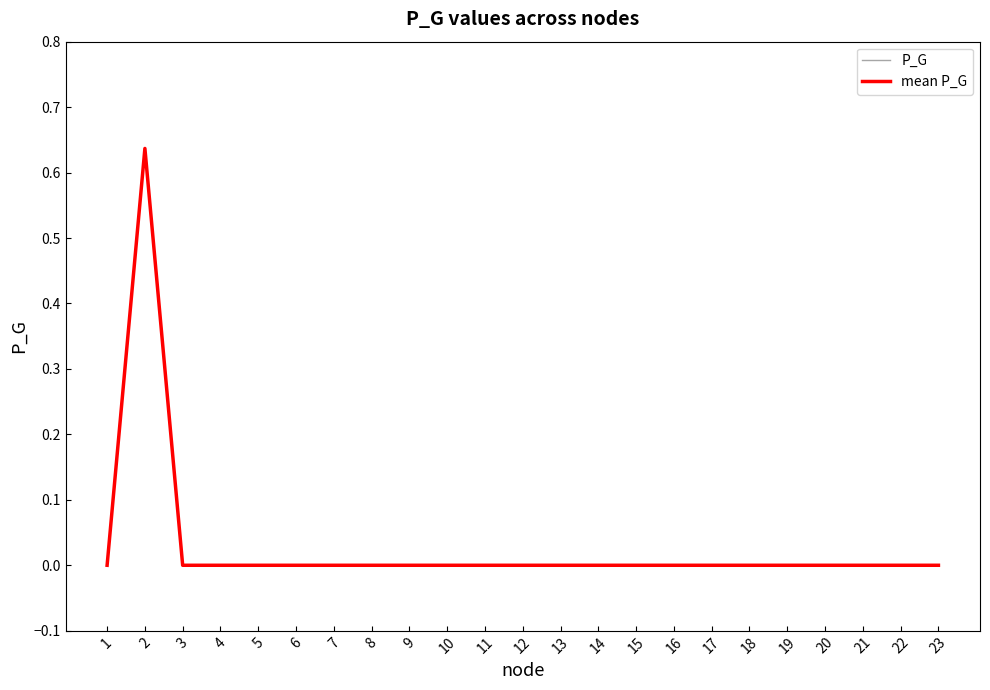

The value of P_G at 9 is 0.4. True or false?

False